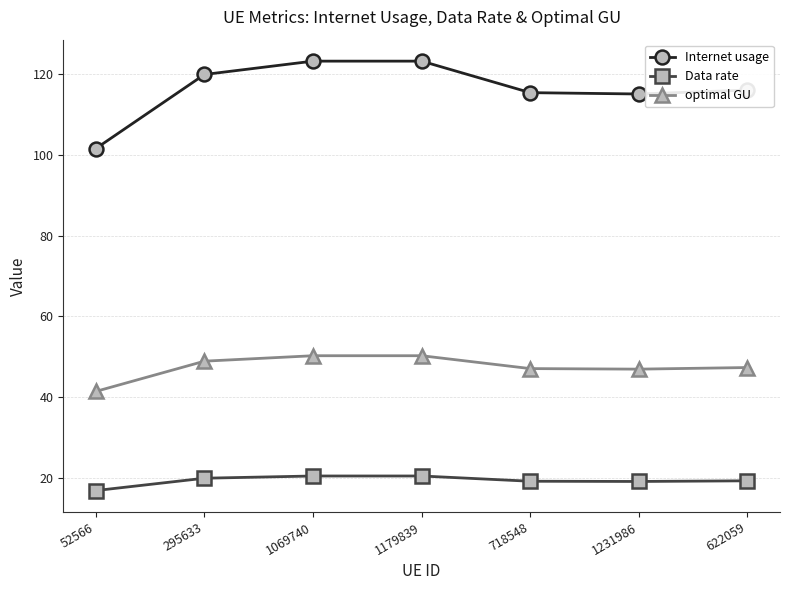

What is the label of the 2nd point from the left?

295633